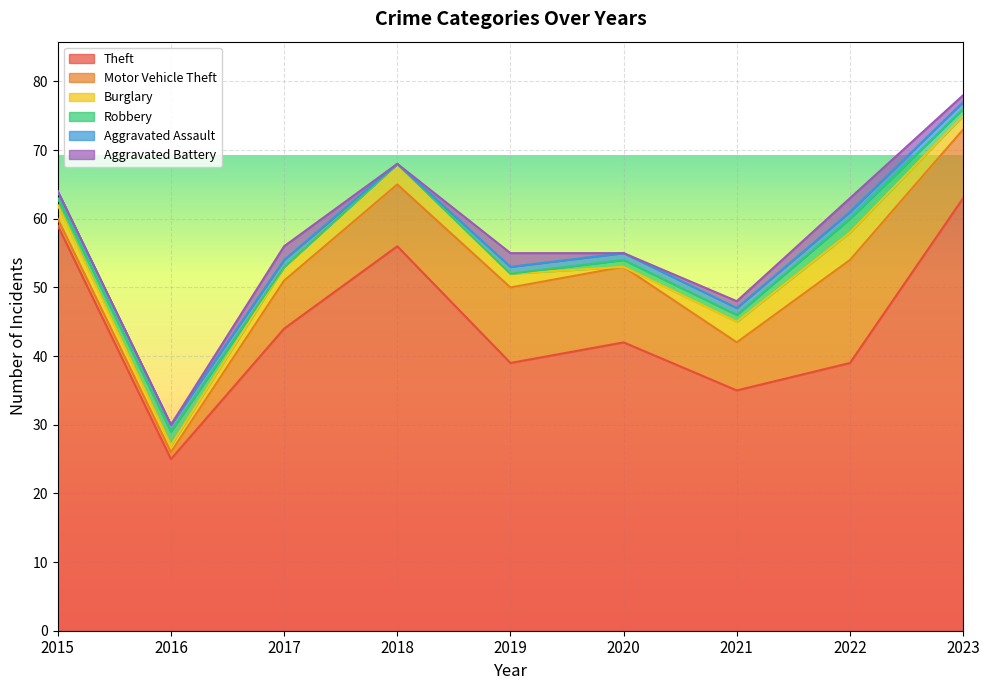

What is the value of the Theft point at the 4th from the left?

56